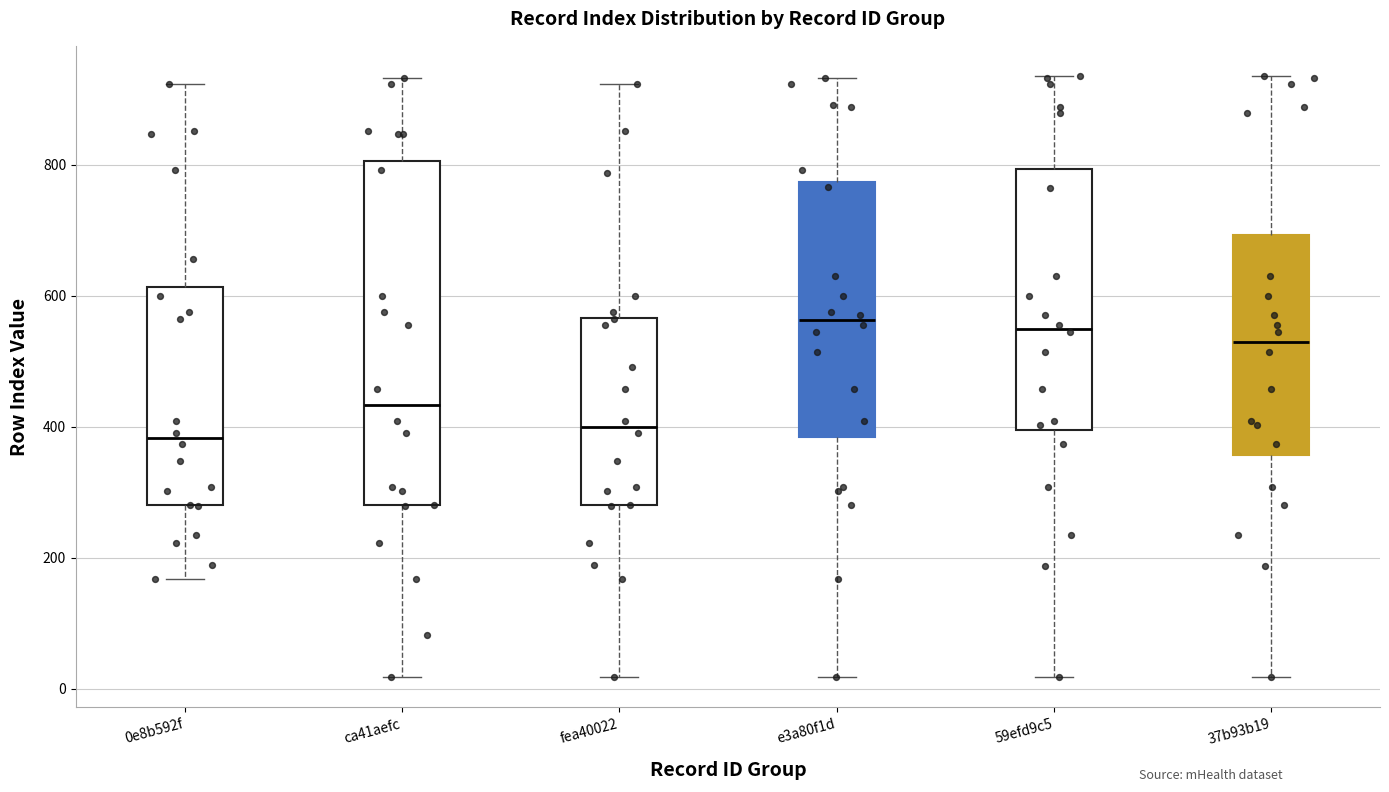

Reading left to right, read every box against the y-axis: the position of its median line, the range the box covers, and the ends of its whiskers. The values are not printed on the chart, so give them approximately, as read against the axis.

0e8b592f: median 380, box 280 to 620, whiskers 160 to 920
ca41aefc: median 440, box 280 to 800, whiskers 20 to 940
fea40022: median 400, box 280 to 560, whiskers 20 to 920
e3a80f1d: median 560, box 380 to 780, whiskers 20 to 940
59efd9c5: median 540, box 400 to 800, whiskers 20 to 940
37b93b19: median 520, box 360 to 700, whiskers 20 to 940